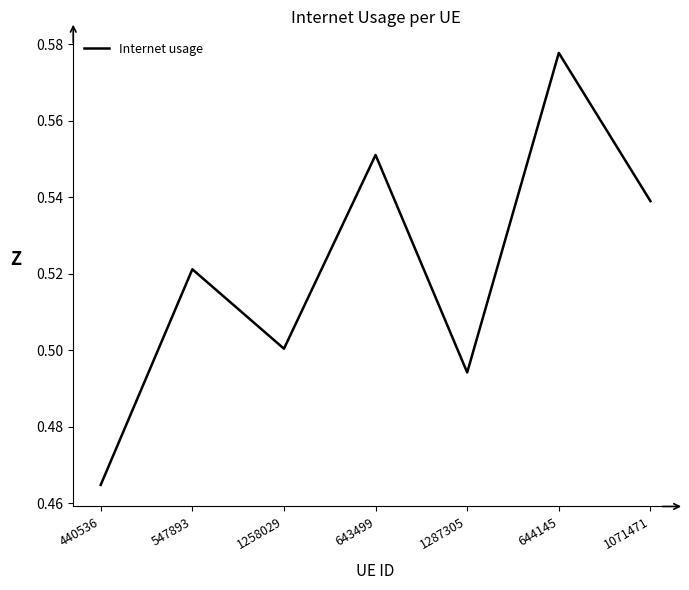

Where is the first local maximum?

547893